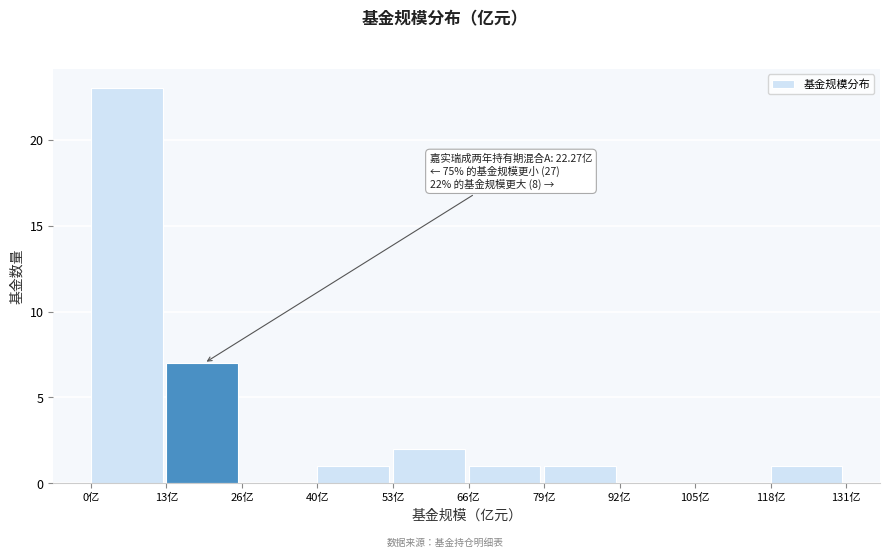

Over which range of the x-axis is the bar tallest?

0 to 14